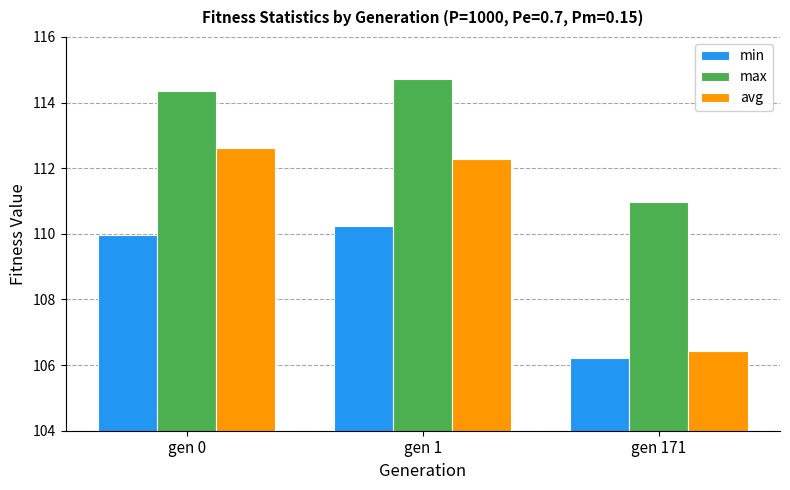

At gen 1, list the series in order from smallest to largest.

min, avg, max